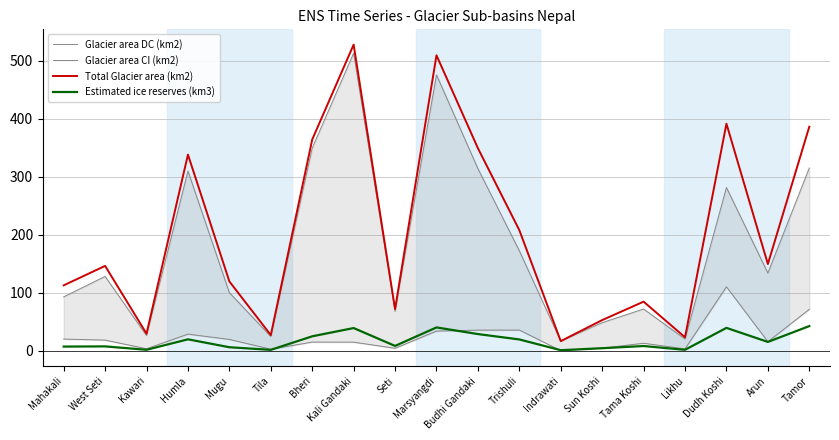

Count the number of data series in this chart.

4